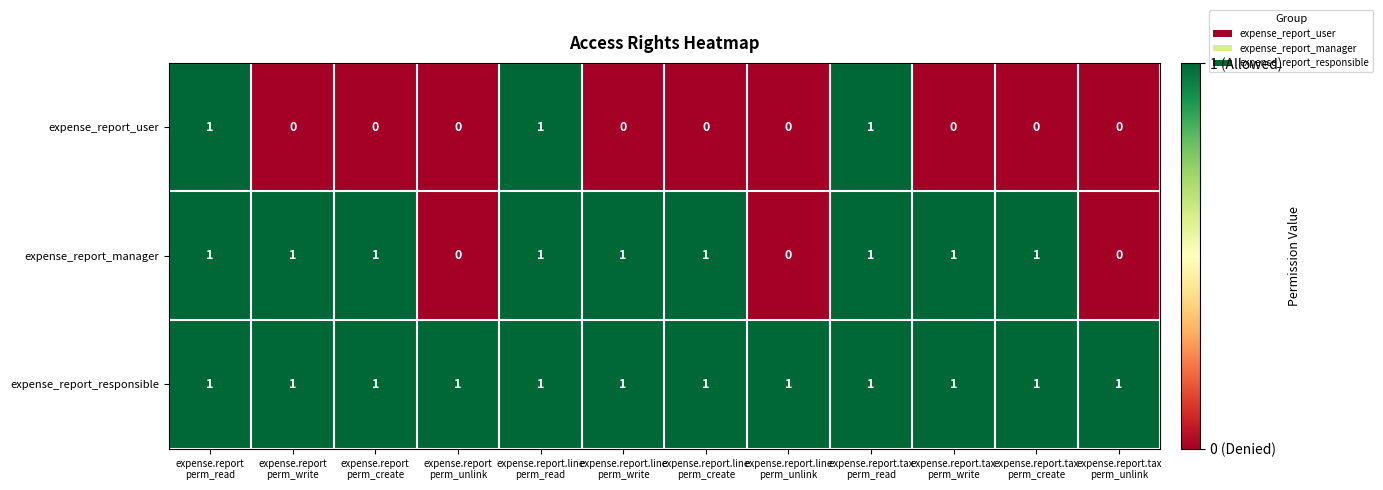

At how many categories does at least one series exceed 0?

12